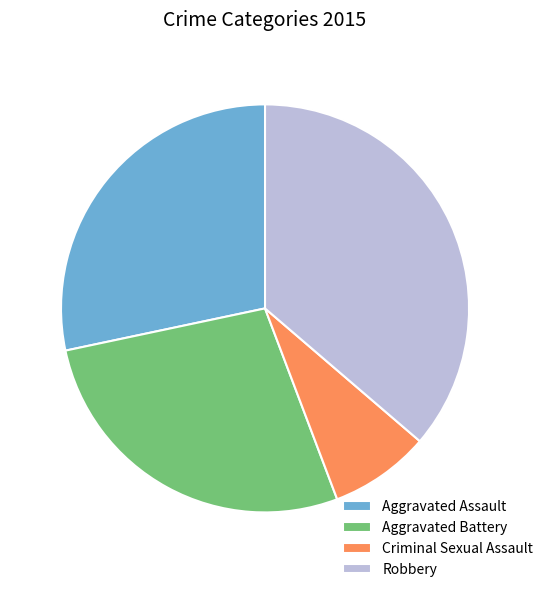

Is the sum of Aggravated Assault and Robbery greater than half?

Yes